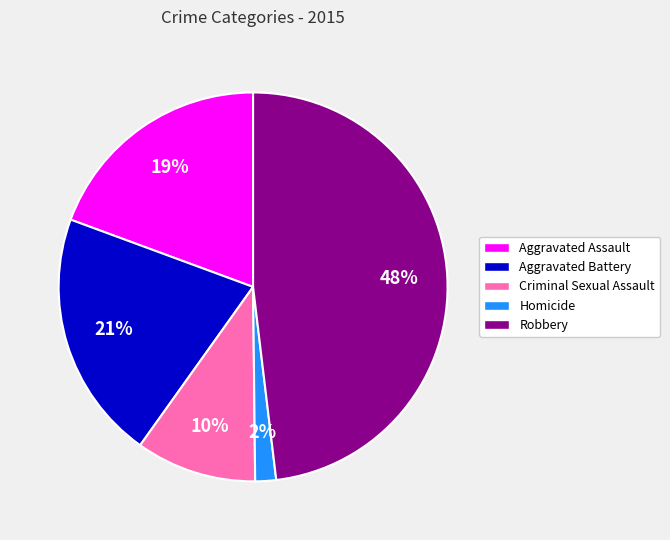

Rank the categories by value from lowest to highest.

Homicide, Criminal Sexual Assault, Aggravated Assault, Aggravated Battery, Robbery